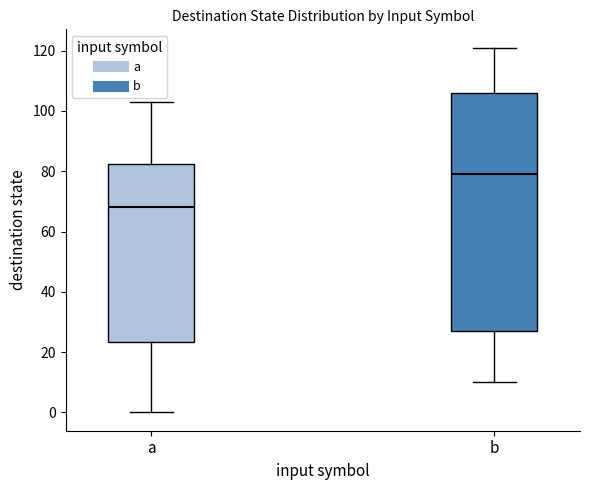

Reading left to right, read every box against the y-axis: the position of its median line, the range the box covers, and the ends of its whiskers. The values are not printed on the chart, so give them approximately, as read against the axis.

a: median 68, box 24 to 82, whiskers 0 to 104
b: median 80, box 28 to 106, whiskers 10 to 122